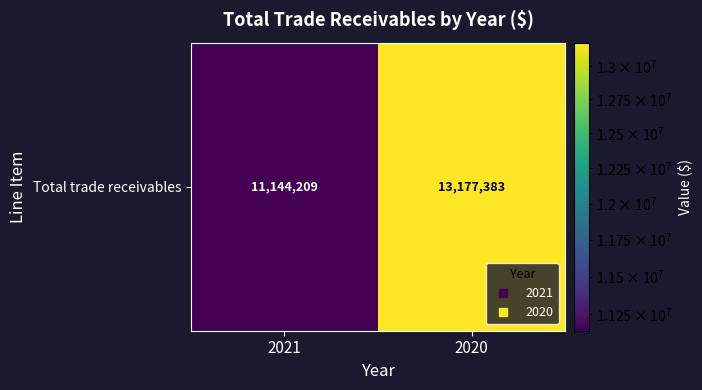

At which label is the value closest to 12160796?

2021